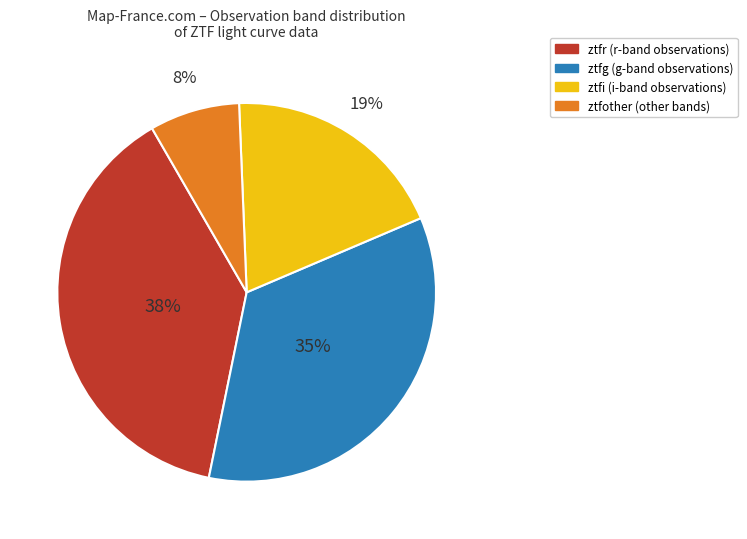

To the nearest percent, what is the average slice percentage?

25%